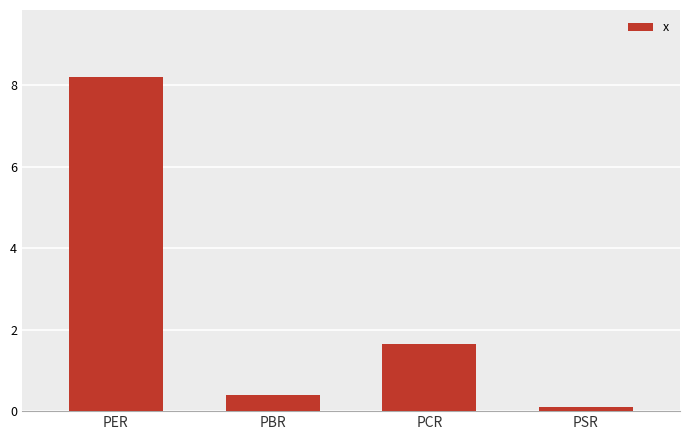

What is the difference between the values at PCR and PSR?

1.5